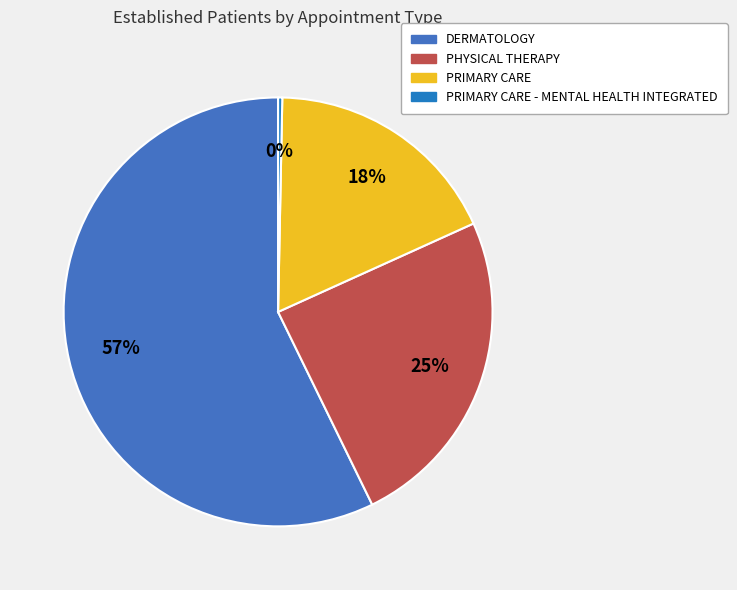

How many segments does this pie chart have?

4